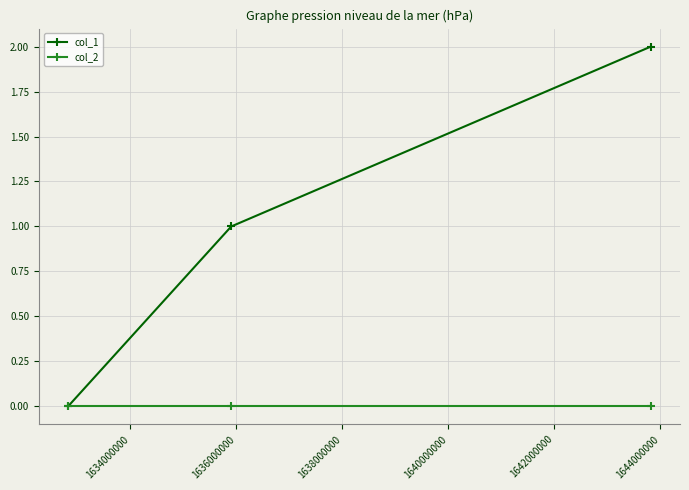

Which series has the largest total across all categories?

col_1